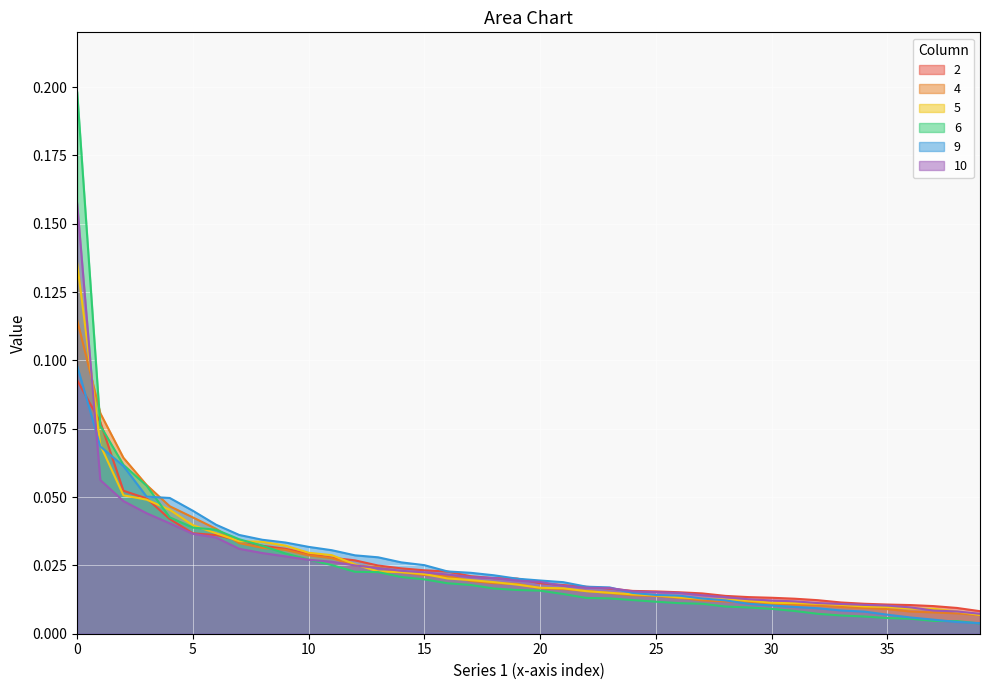

True or false: 9 has a value of 0.1 at 20.

False